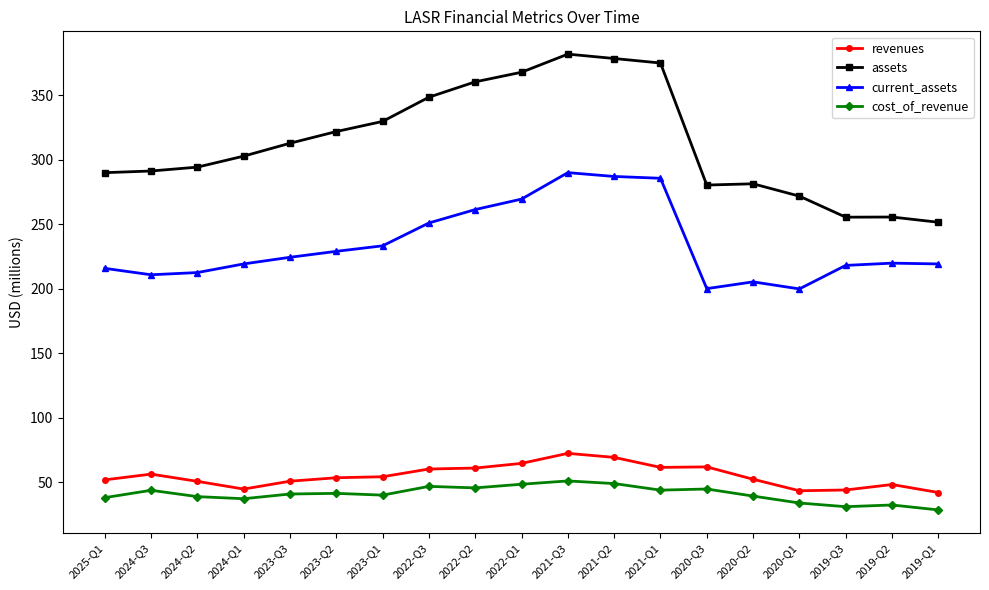

List the series in order of their peak value, lowest first.

cost_of_revenue, revenues, current_assets, assets